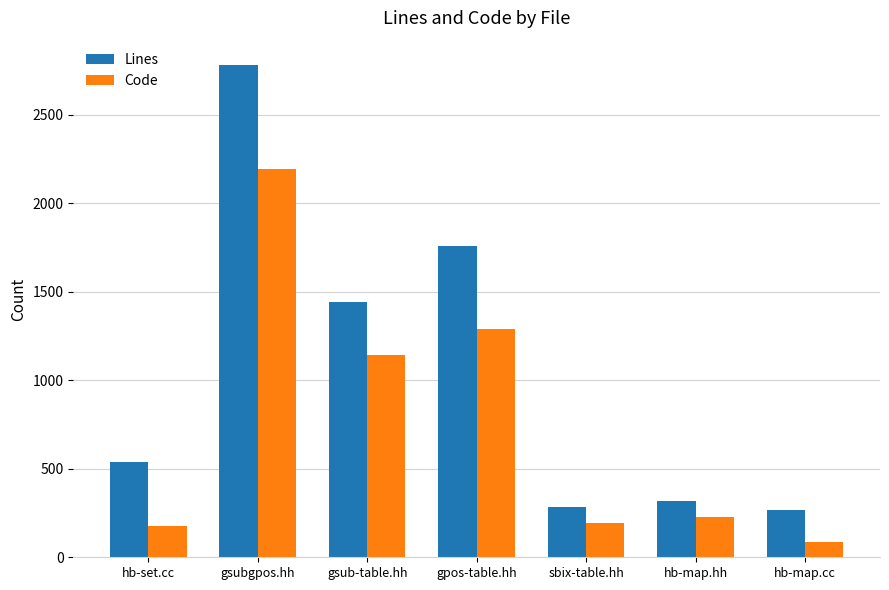

What are all the series names shown in the legend?

Lines, Code